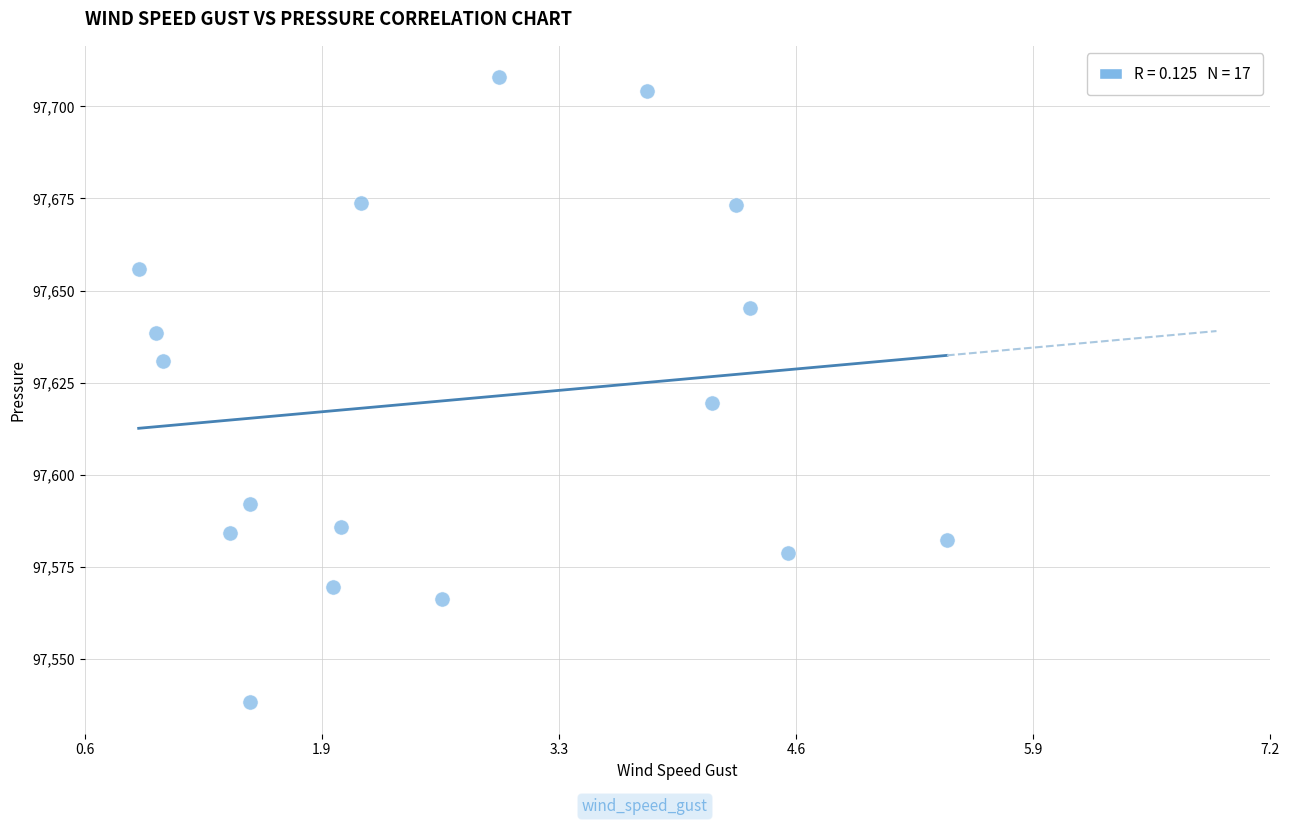

What is the range of Y values (max minus min)?

169.7